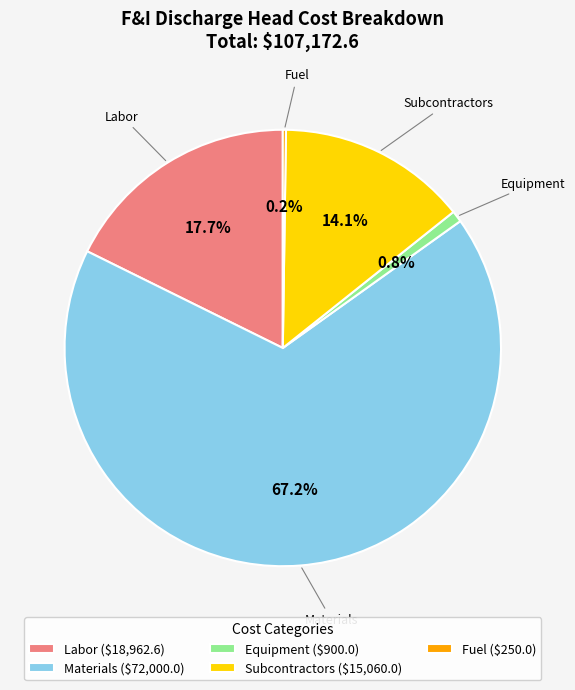

What percentage do Materials and Labor together represent?

84.9%